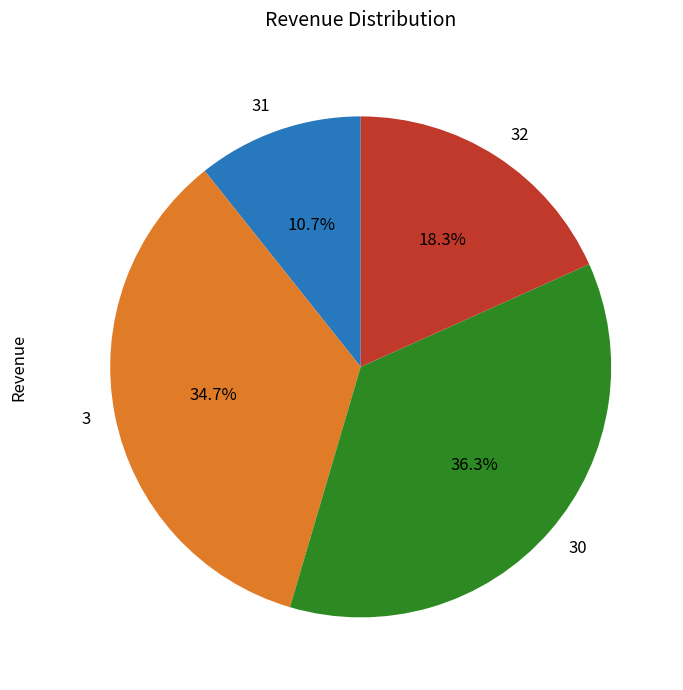

Does 30 account for over 50% of the chart?

No